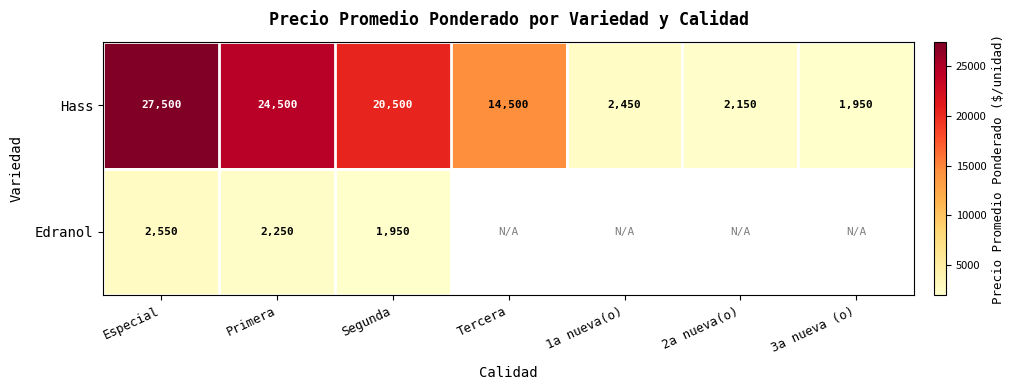

What is the difference between the highest and lowest values at Especial?

24950